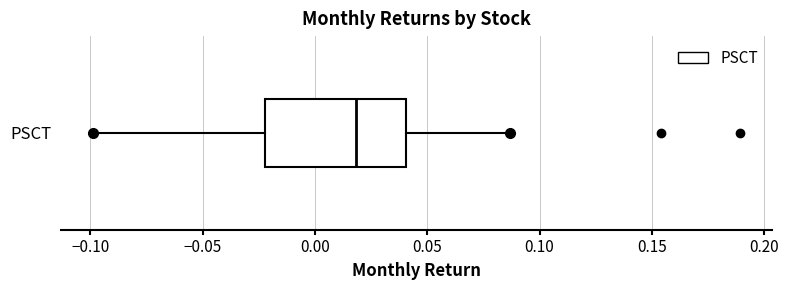

Transcribe this box plot: give where the median line is, the range the box spans, and where the two whiskers end, as read against the x-axis. The values are not printed on the chart, so give them approximately, as read against the axis.

median 0.020, box -0.020 to 0.040, whiskers -0.100 to 0.085